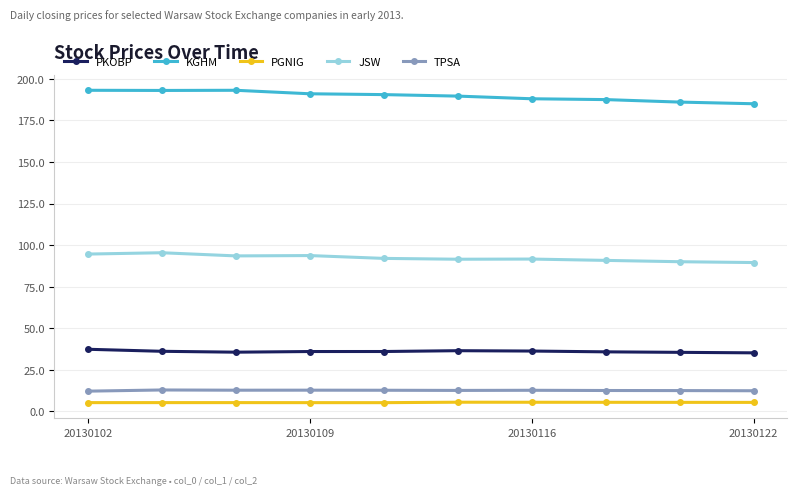

What is the sum of all KGHM values?

1896.8